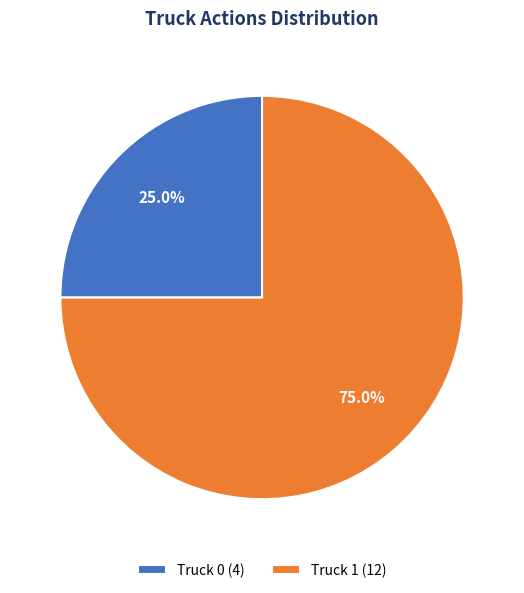

How many slices are in this pie chart?

2